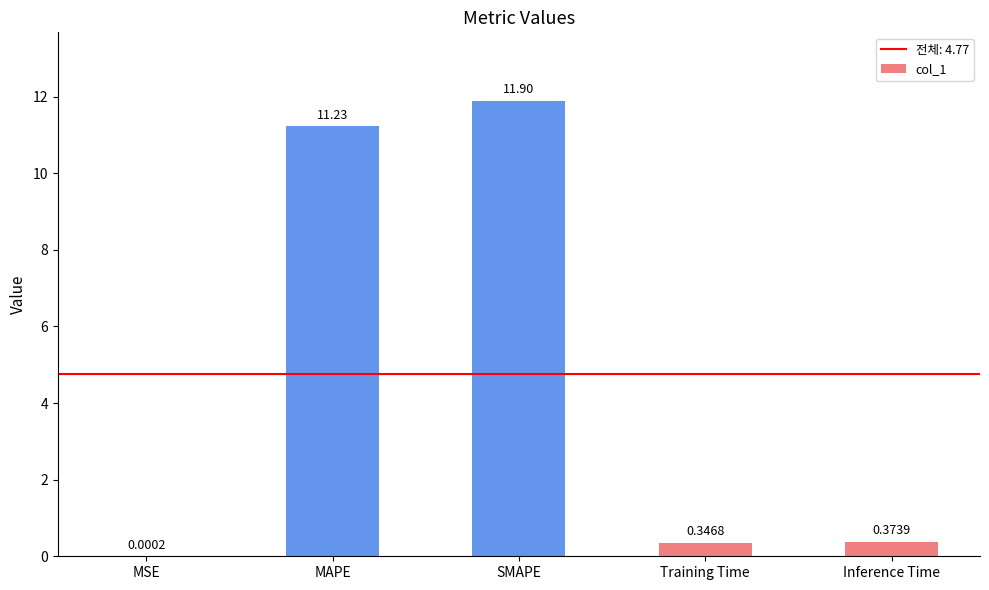

Where is the data nearest to the value 5?

Inference Time